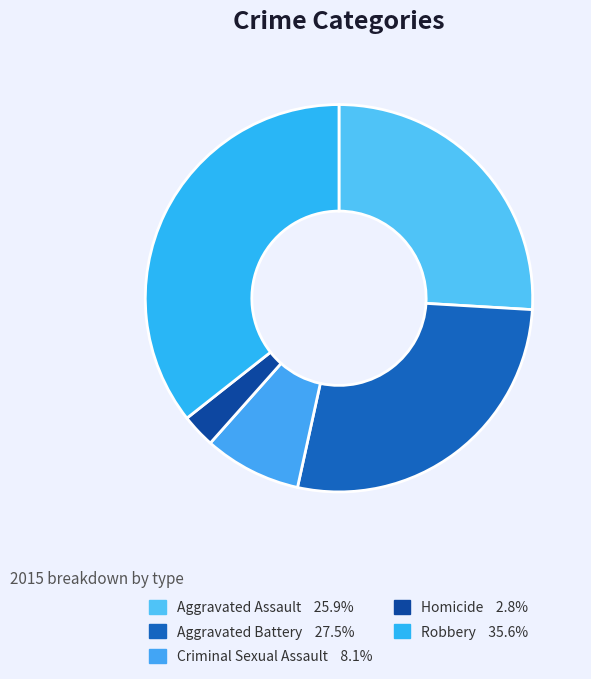

Is there any slice that represents more than half of the pie?

No